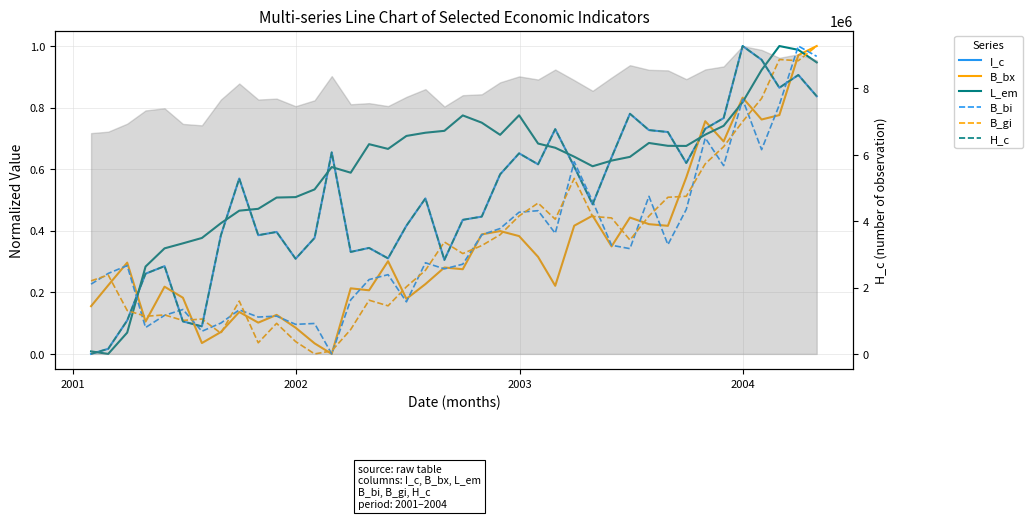

What is the value of the B_bx point at the 28th from the left?

0.4